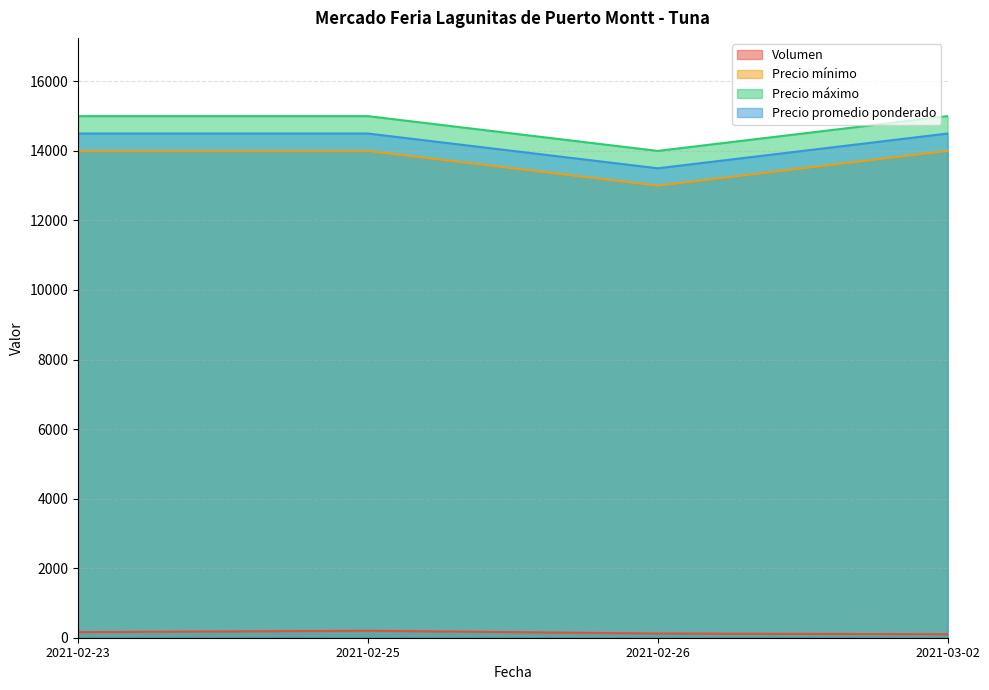

How many lines are shown in the chart?

4